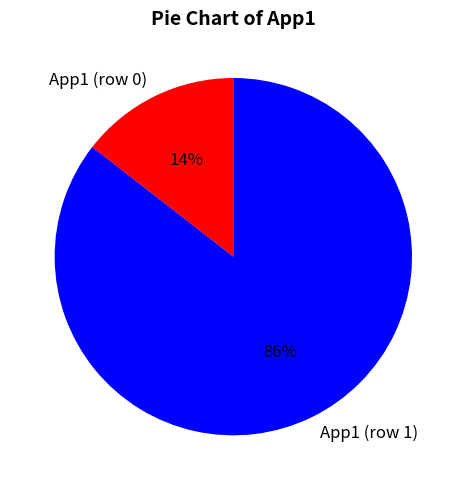

To the nearest percent, what is the average slice percentage?

50%